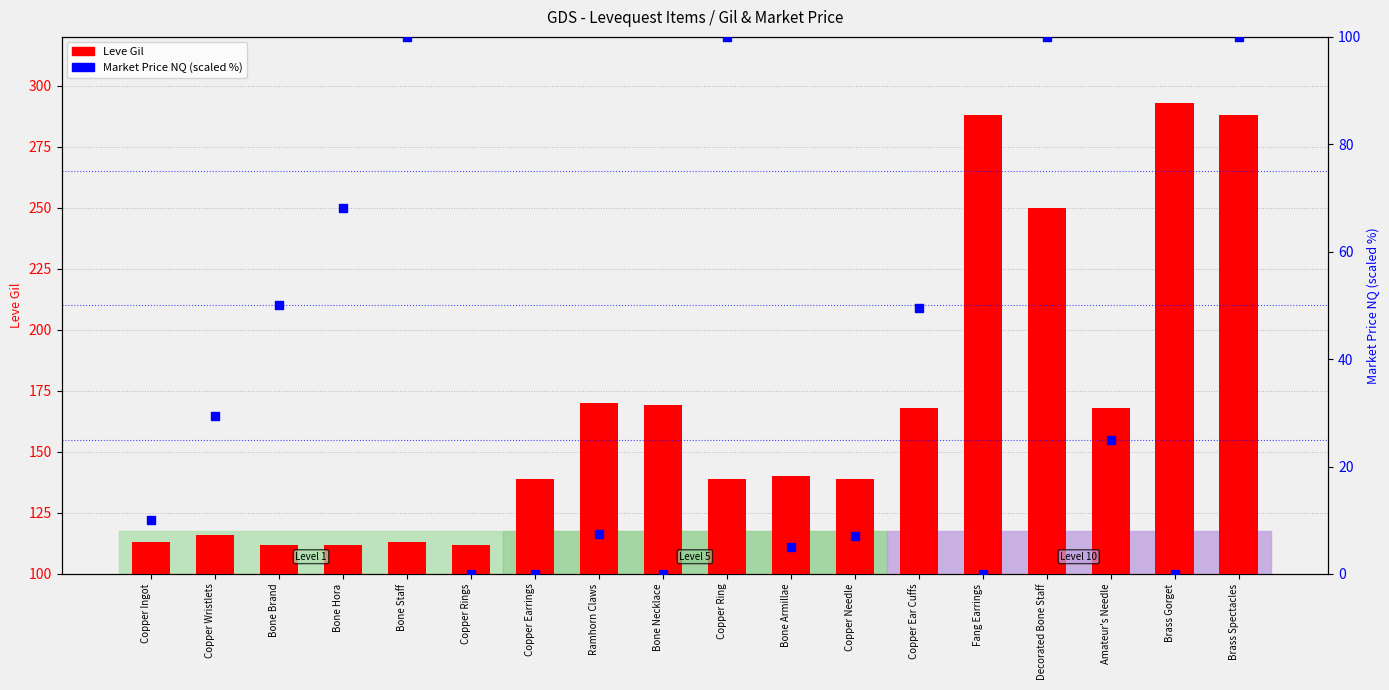

Is the value of Market Price NQ (scaled) at Copper Ingot greater than the value of Leve Gil at Bone Staff?

No